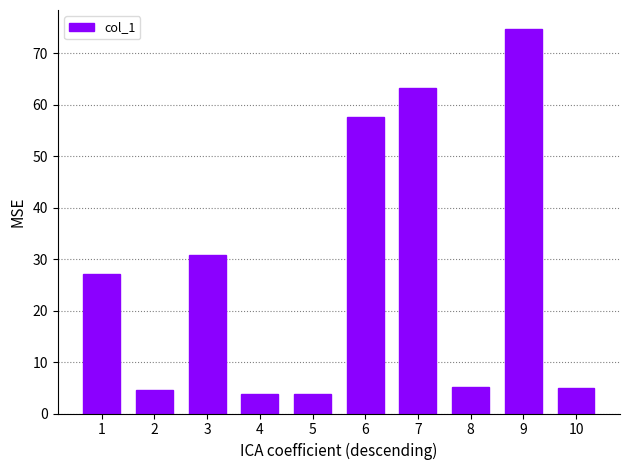

Between 3 and 4, which is larger?

3